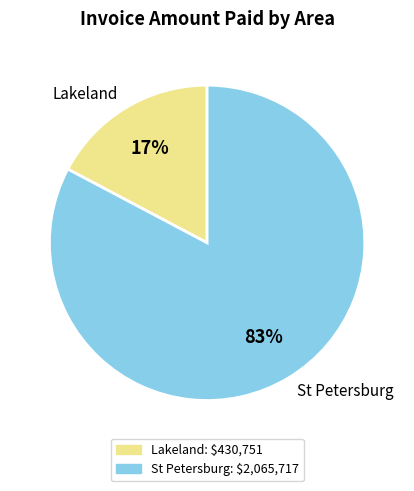

Is there any slice that represents more than half of the pie?

Yes